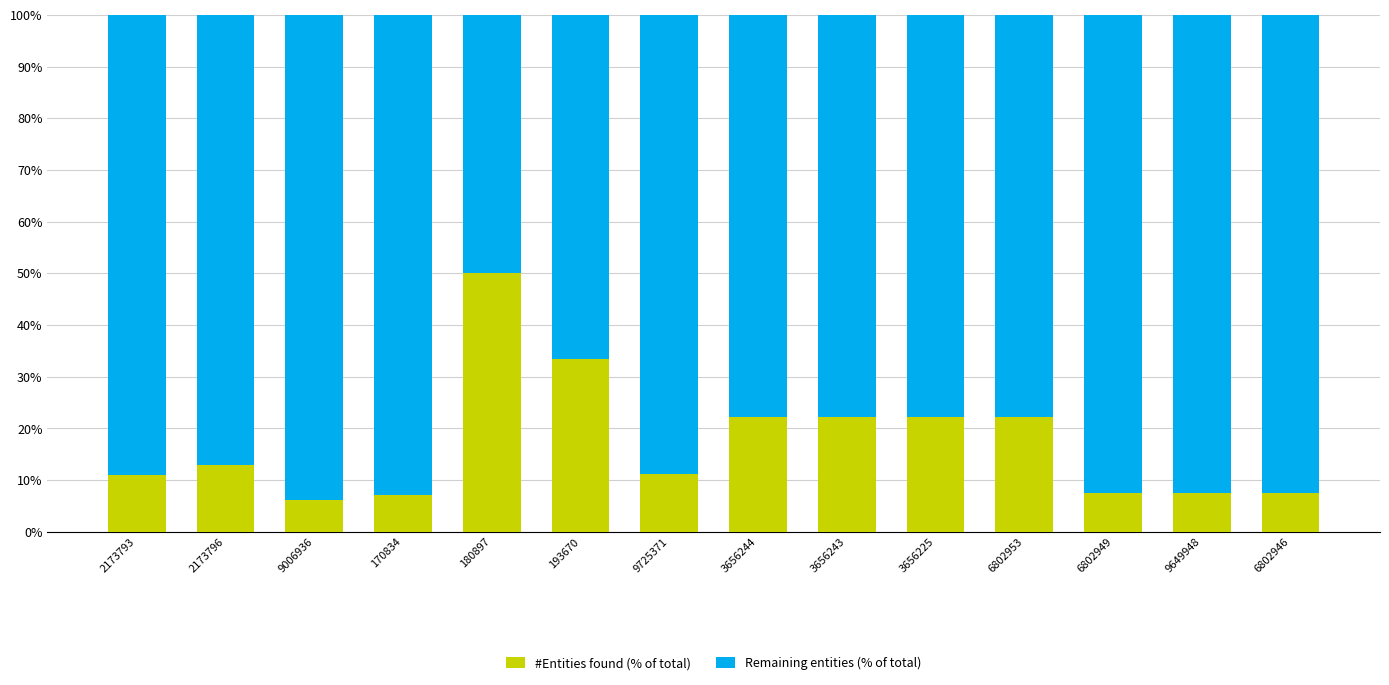

What is the lowest value of the #Entities found (% of total) series?

6.1